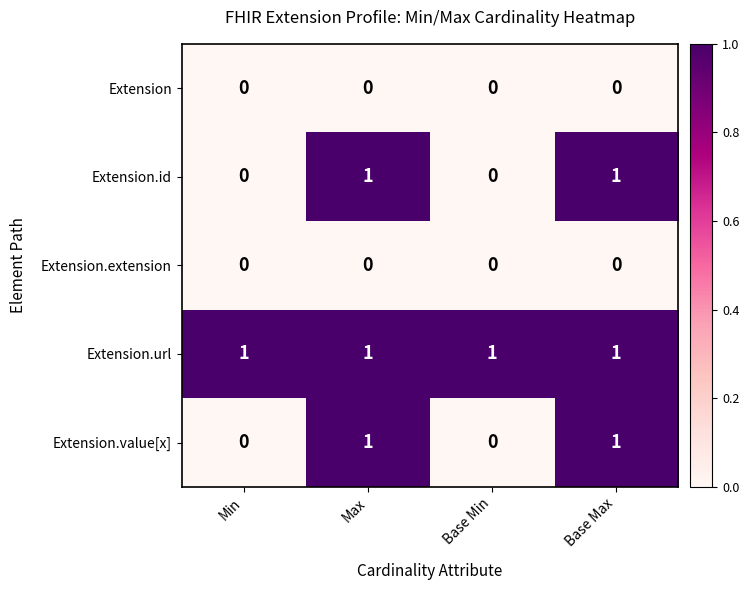

Reading right to left, extract all data points from this chart.

Extension: 0	0	0	0
Extension.id: 1	0	1	0
Extension.extension: 0	0	0	0
Extension.url: 1	1	1	1
Extension.value[x]: 1	0	1	0